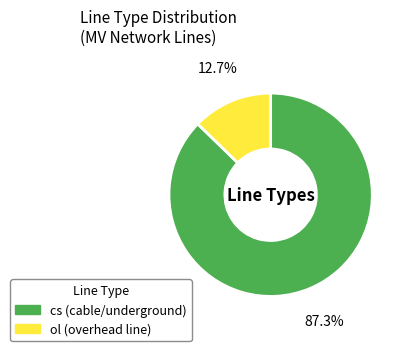

Count the number of slices in the pie.

2